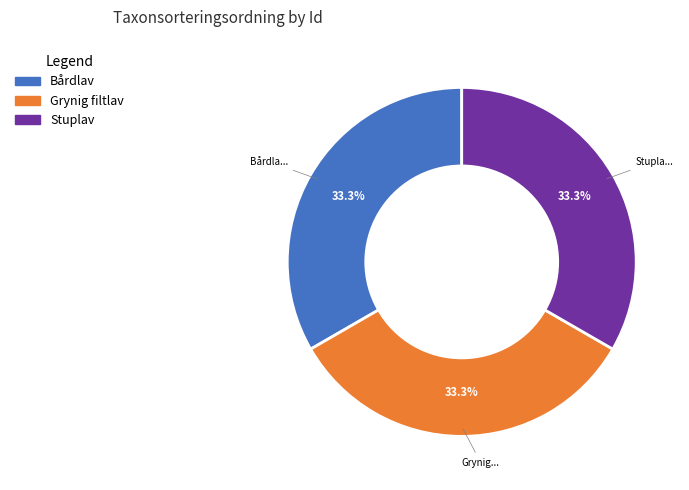

Is Stuplav the majority of the pie?

No